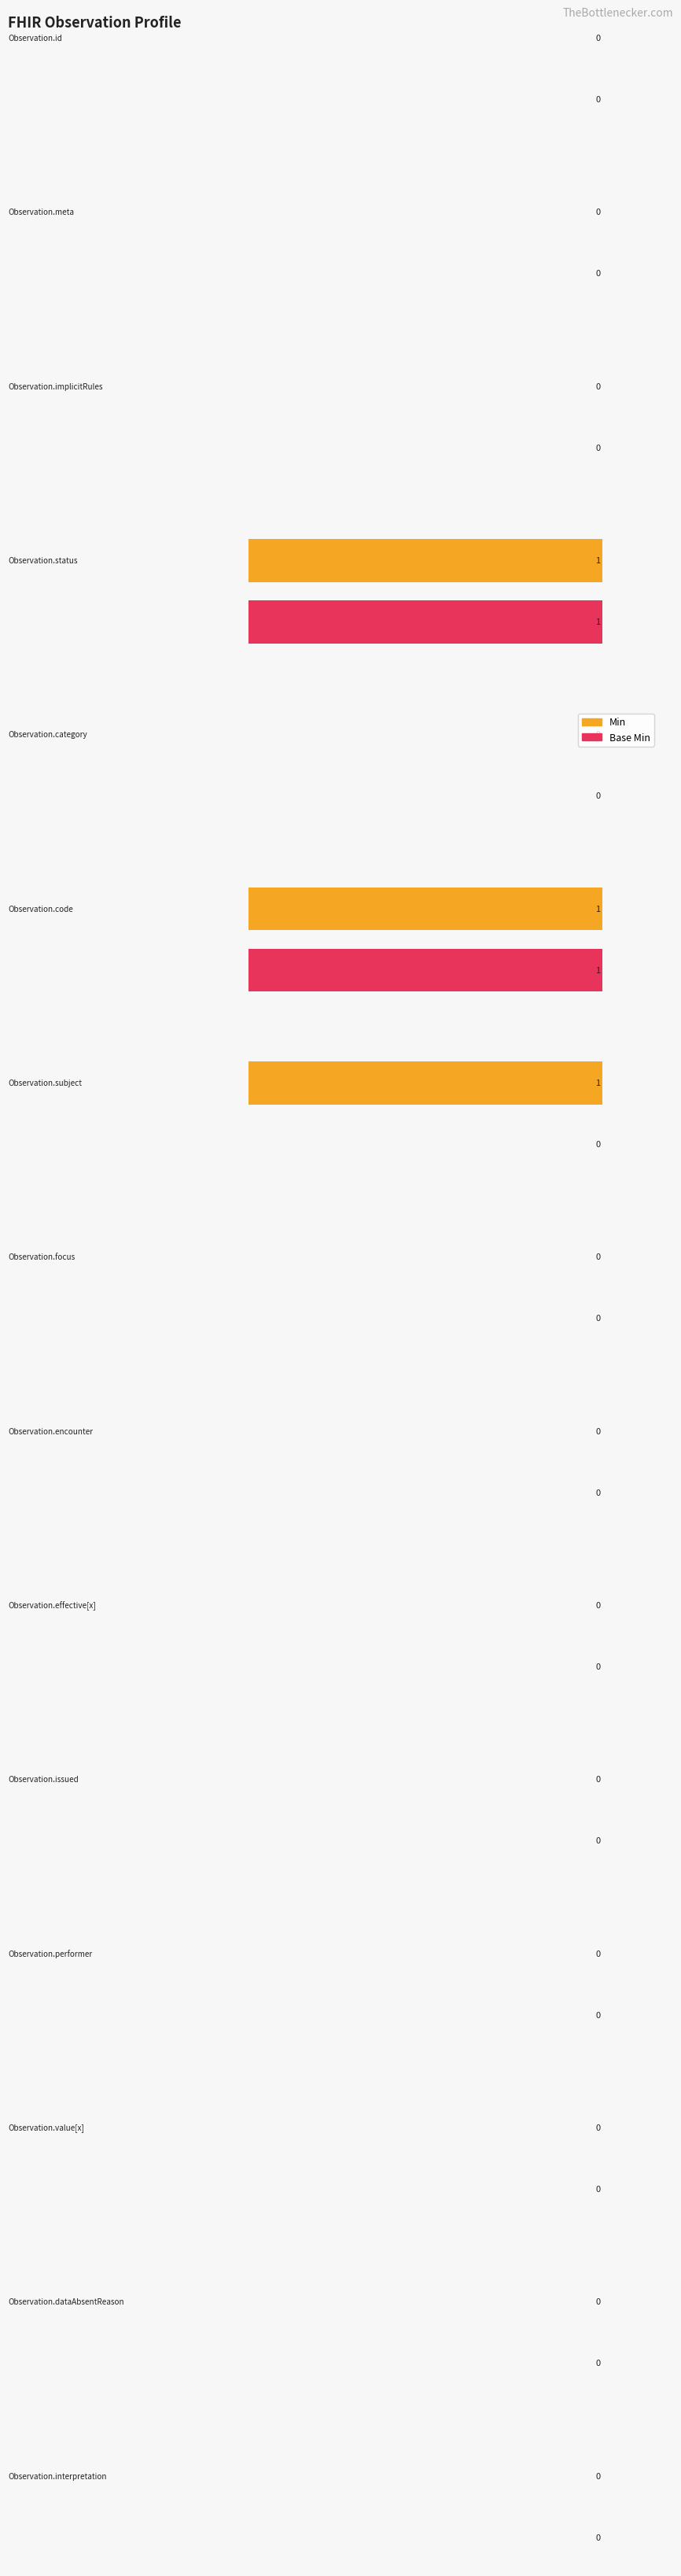

How many bars are there in total?

30